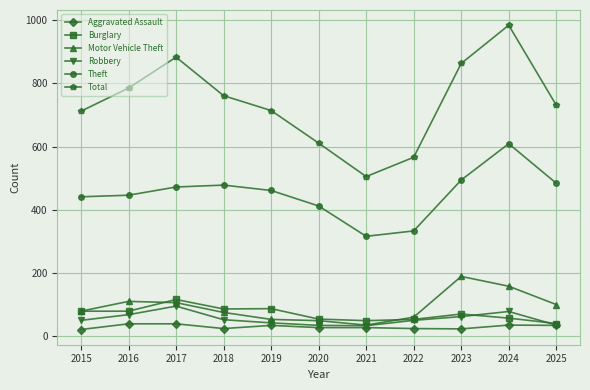

The Robbery series shows 78 at 2024. True or false?

True